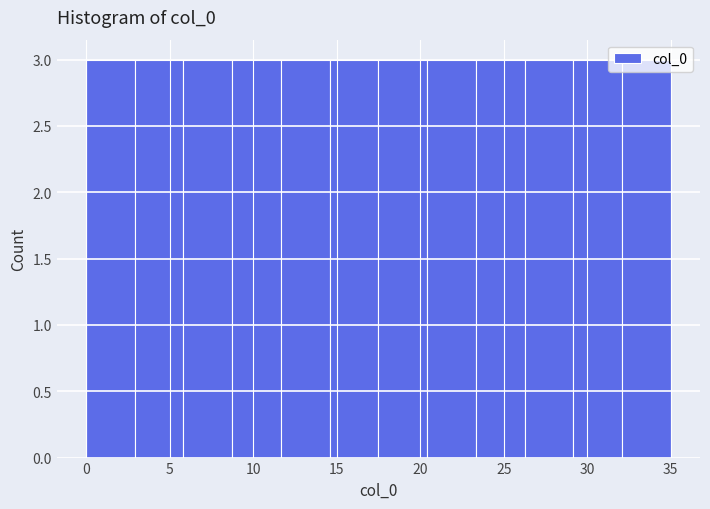

Reading left to right, transcribe this chart: for each bar, give the range it covers on the x-axis and its height. Neither the bar edges nor the heights are printed on the chart, so give them approximately, as read against the axes.

0.0 to 3.0: 3
3.0 to 6.0: 3
6.0 to 9.0: 3
9.0 to 11.5: 3
11.5 to 14.5: 3
14.5 to 17.5: 3
17.5 to 20.5: 3
20.5 to 23.5: 3
23.5 to 26.5: 3
26.5 to 29.0: 3
29.0 to 32.0: 3
32.0 to 35.0: 3